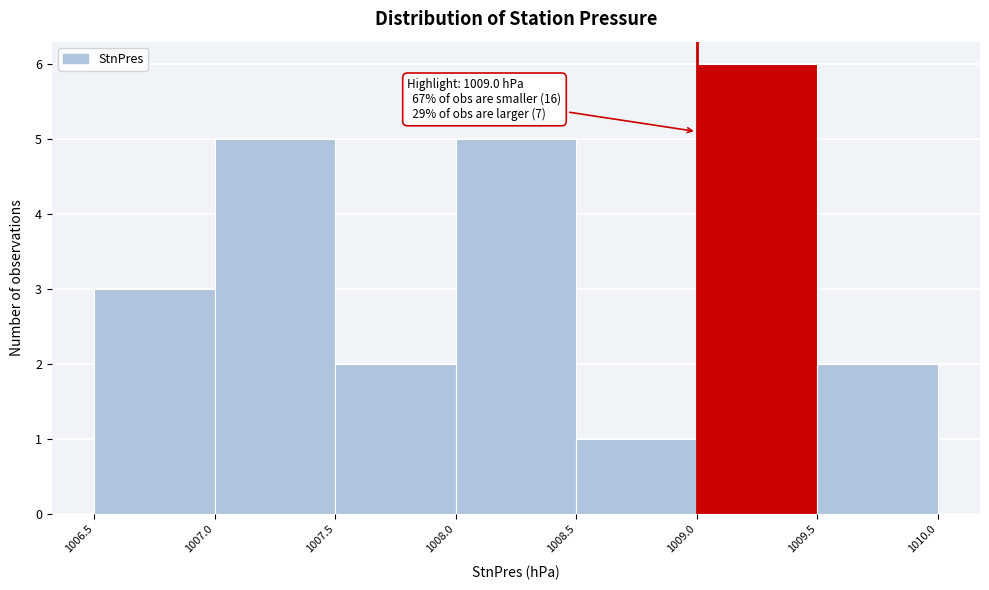

Over which range of the x-axis is the bar tallest?

1009.0 to 1009.5